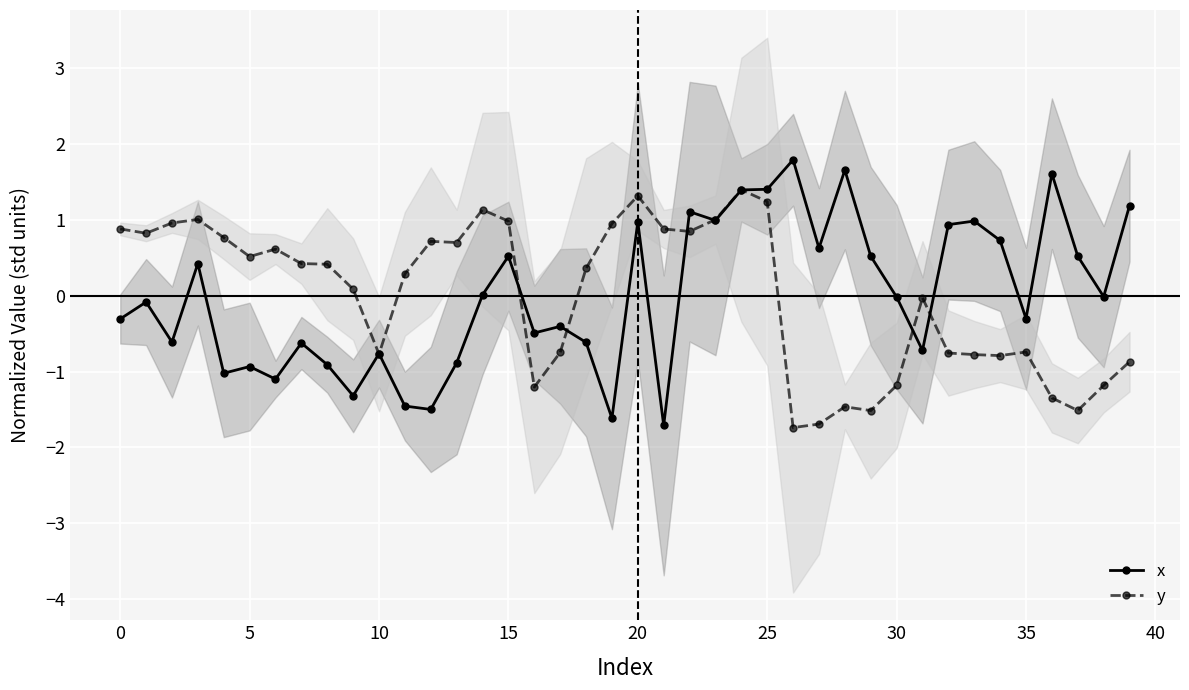

Which series has the largest total across all categories?

y